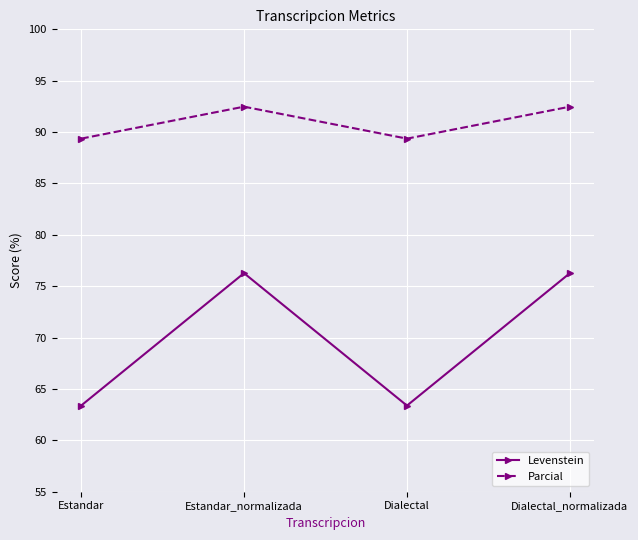

At how many categories does at least one series exceed 72?

4